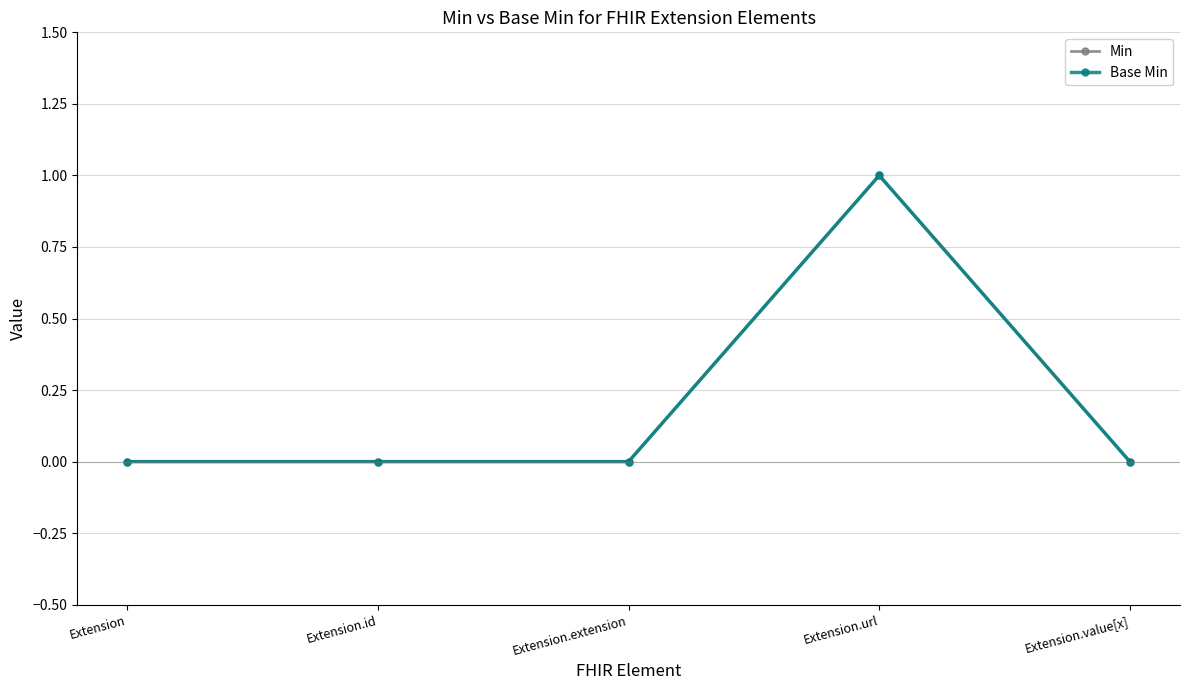

Does the chart display data point markers on the line(s)?

Yes